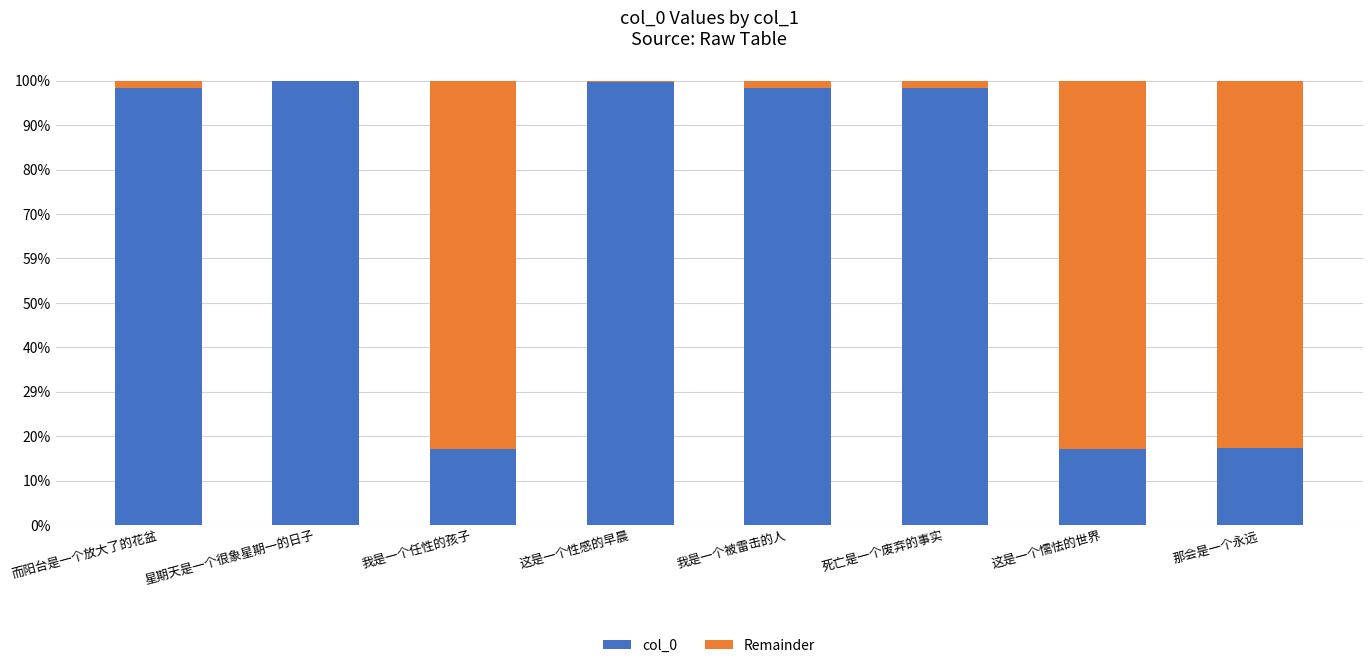

Are the bars grouped side by side (vs. stacked)?

No